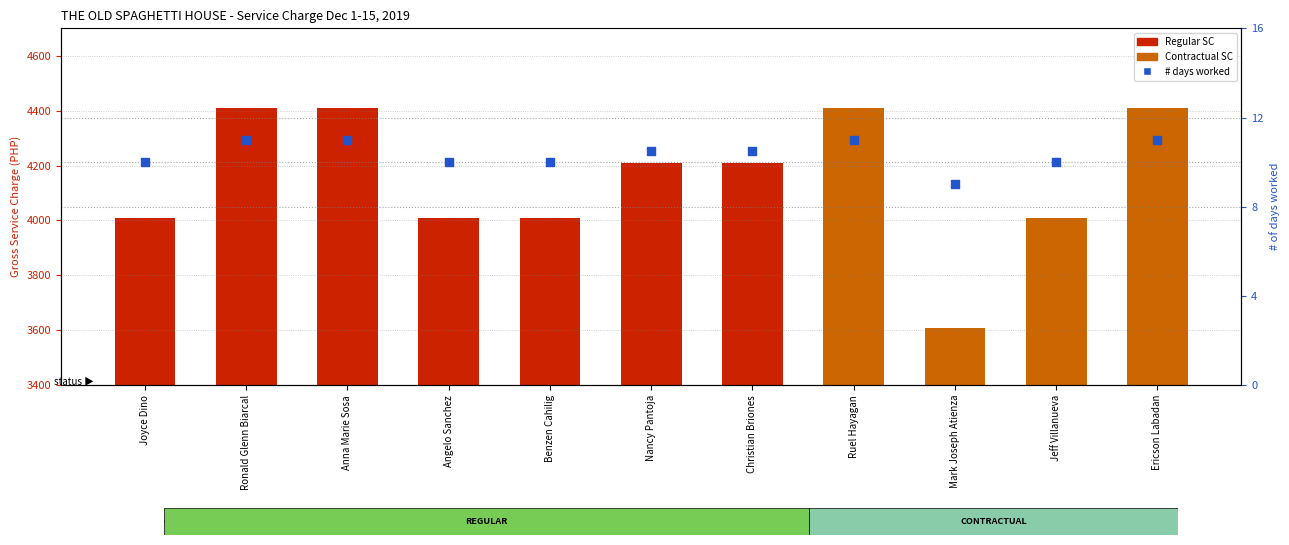

Is the value of # days worked at Anna Marie Sosa greater than the value of Gross SC at Joyce Dino?

No